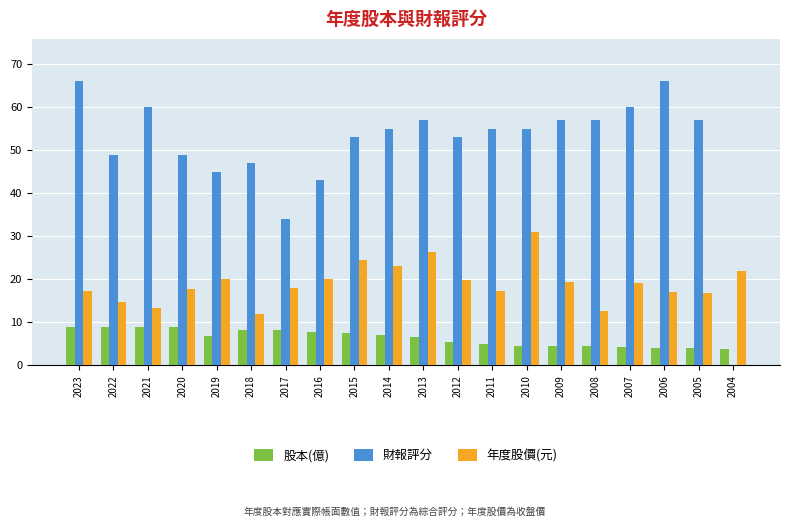

True or false: 股本(億) has a value of 8.1 at 2018.

True